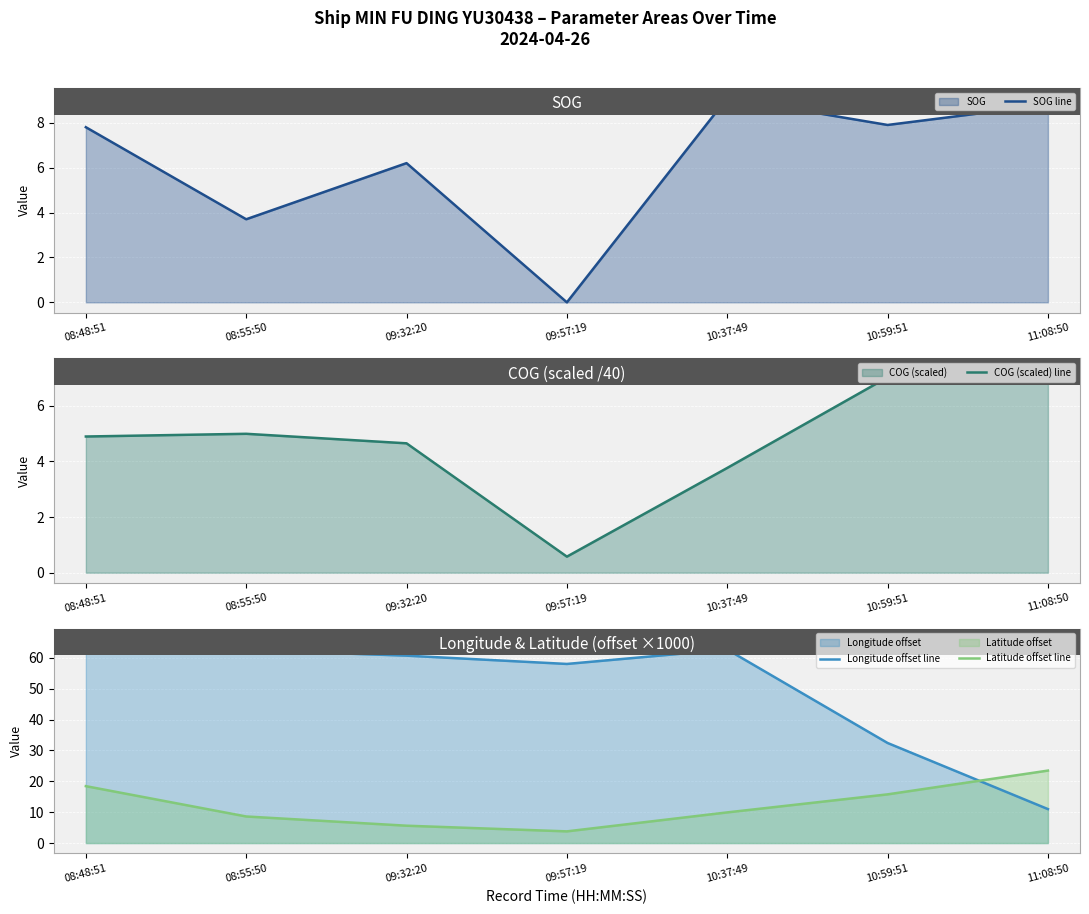

What is the difference between the maximum and second lowest values in the Longitude offset line series?

33.8